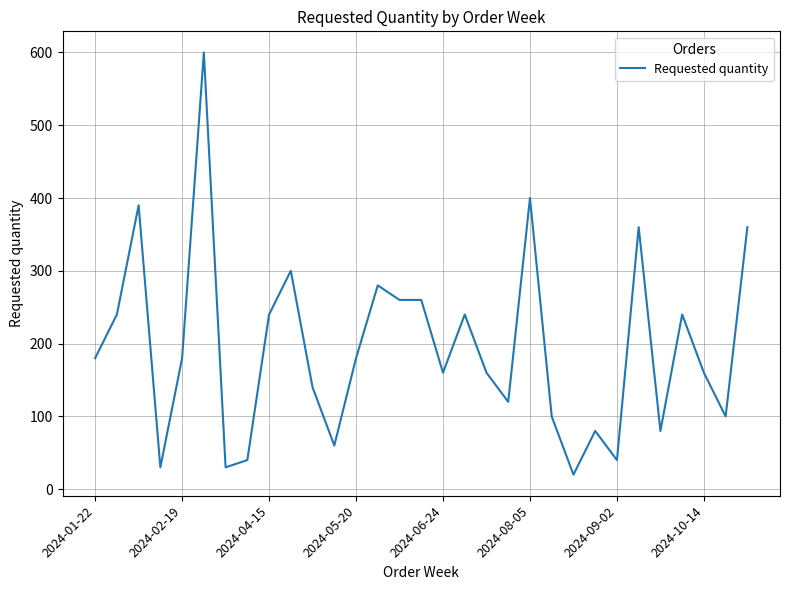

What is the maximum value shown in the chart?

600